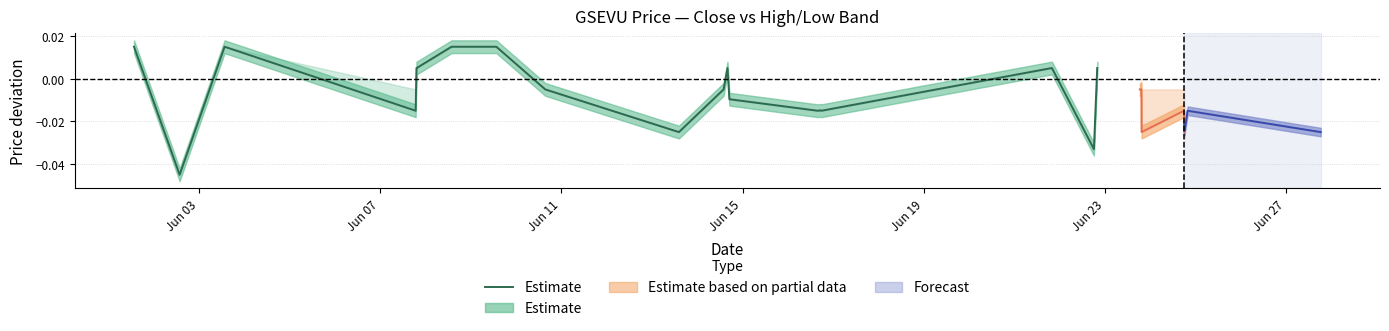

How many interior local peaks (higher than both neighbors) does the data have?

3